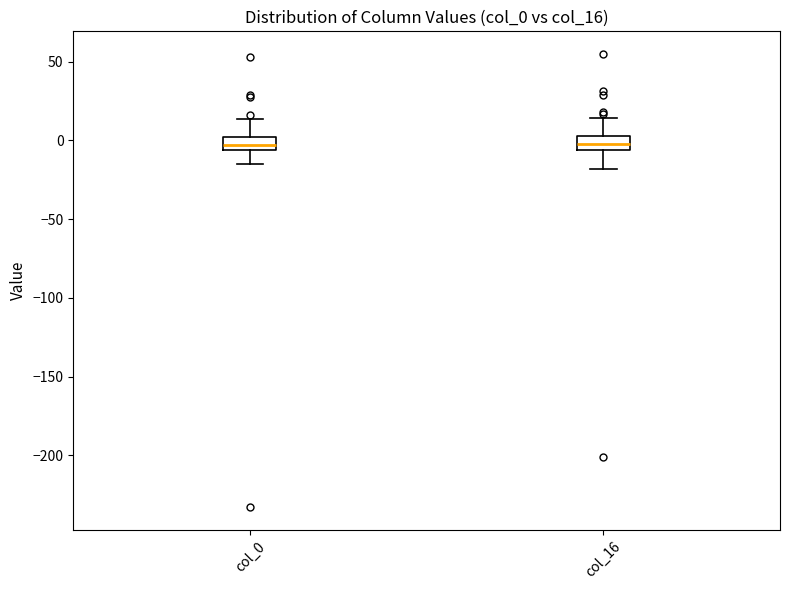

Reading left to right, read every box against the y-axis: the position of its median line, the range the box covers, and the ends of its whiskers. The values are not printed on the chart, so give them approximately, as read against the axis.

col_0: median -5 (inside the box), box -5 to 0, whiskers -15 to 15
col_16: median 0, box -5 to 5, whiskers -20 to 15